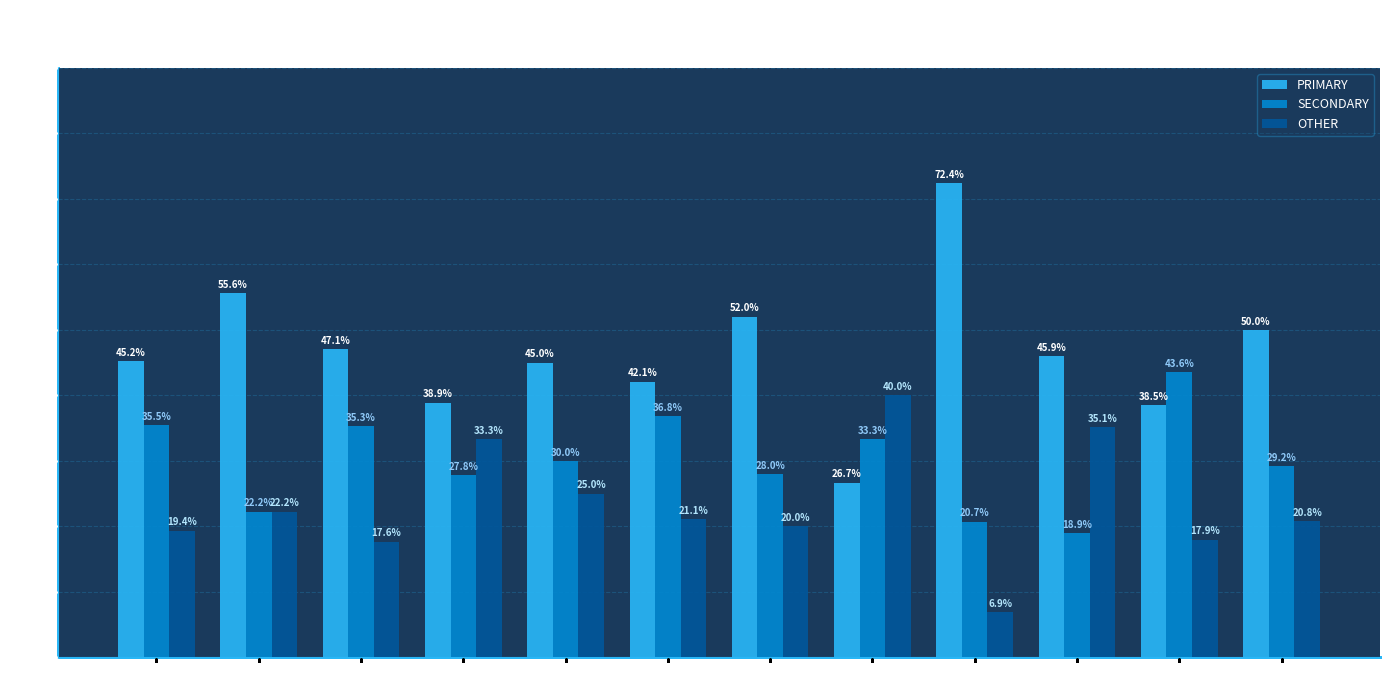

What is the spread (max minus min) of values at wk24?

25.8